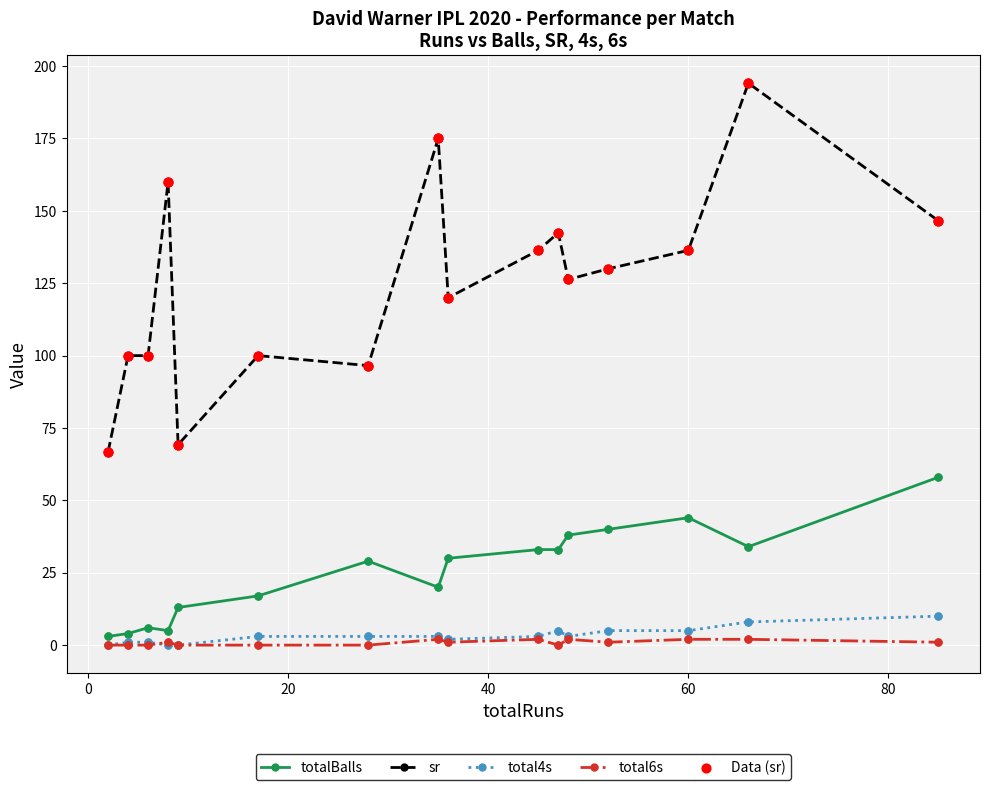

Which series has the largest total across all categories?

sr